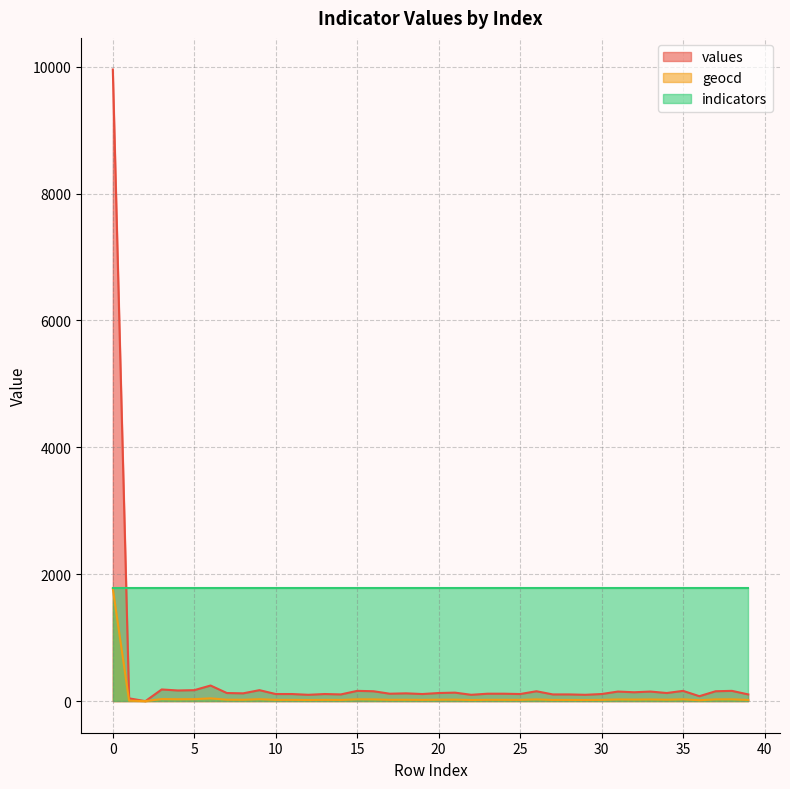

True or false: values and geocd cross at least once.

False